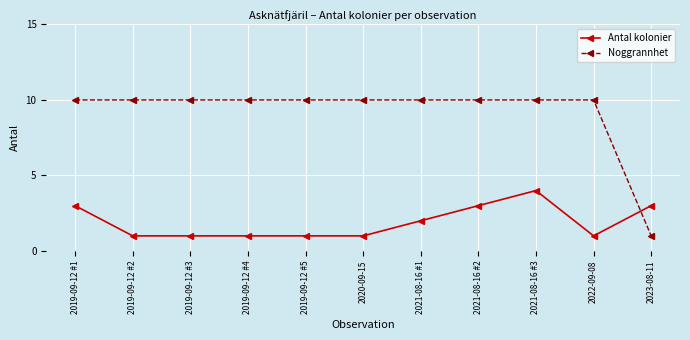

The Noggrannhet series shows 3 at 2020-09-15. True or false?

False